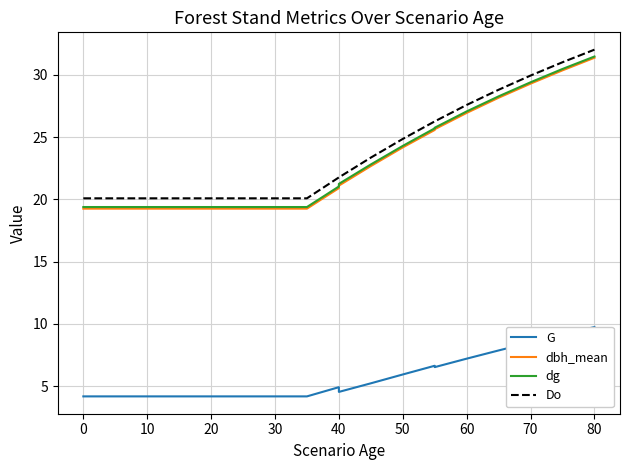

True or false: dg and dbh_mean cross at least once.

False